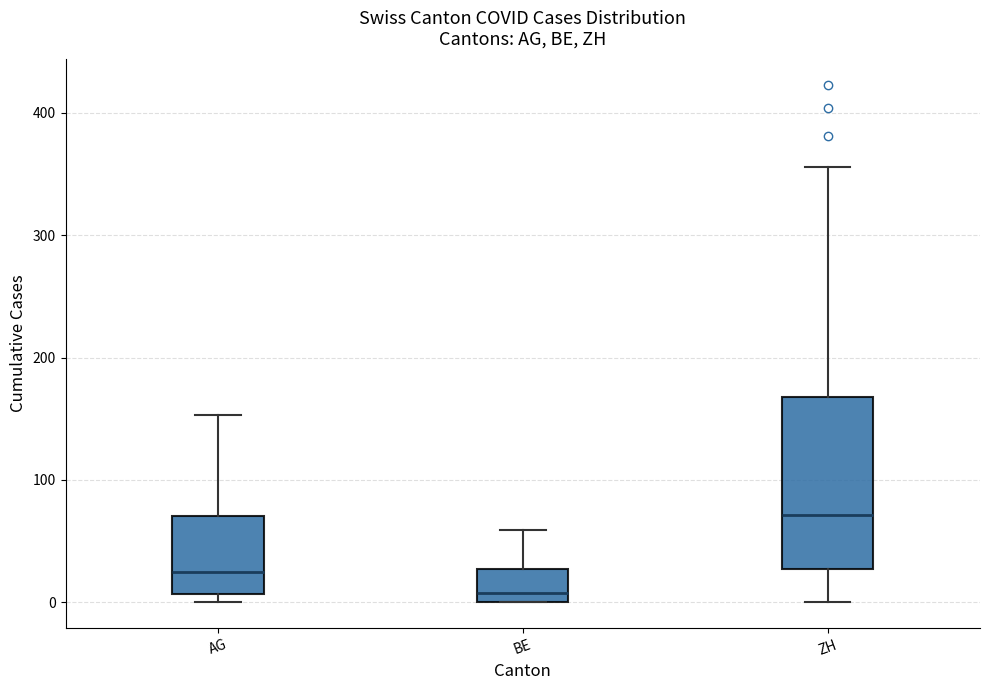

Which box is the tallest, from its lower edge to its upper edge?

ZH